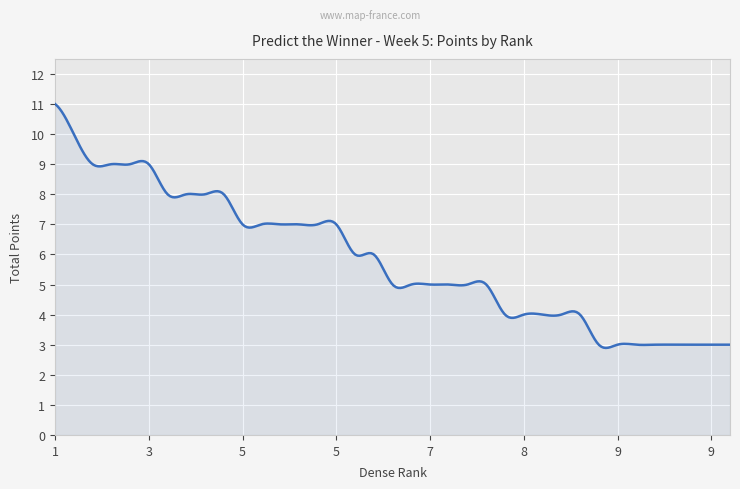

What is the difference between the maximum and minimum values?

8.1